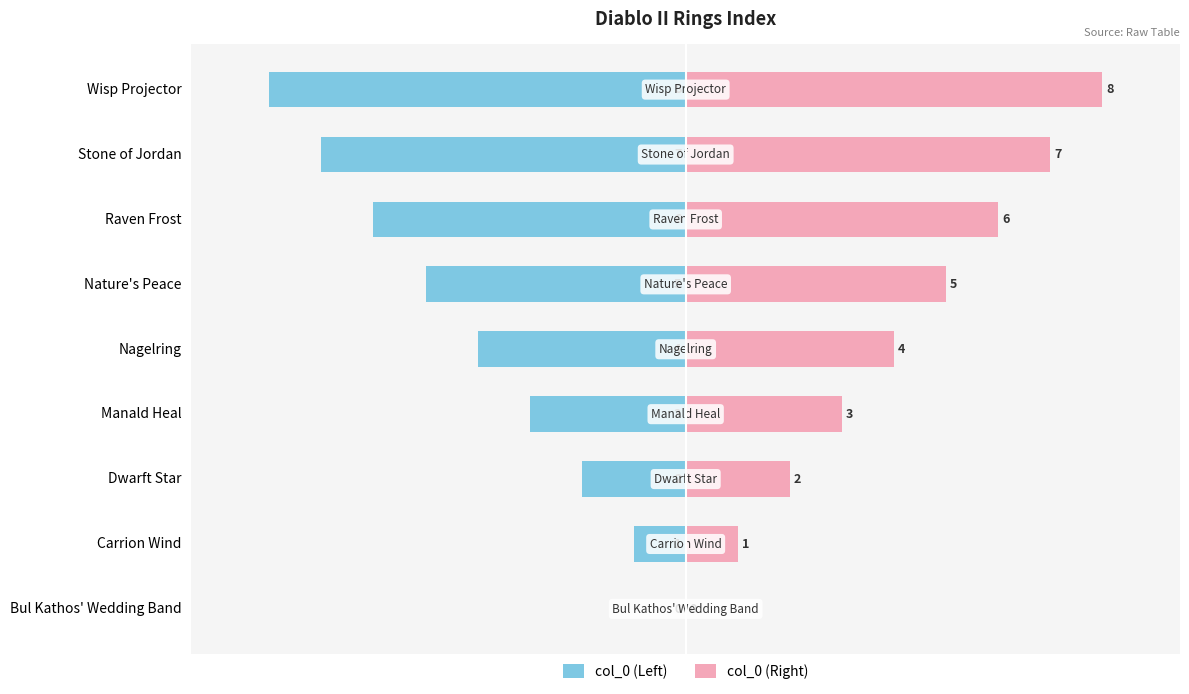

What is the difference between the maximum and second lowest values in the col_0 (Left) series?

7